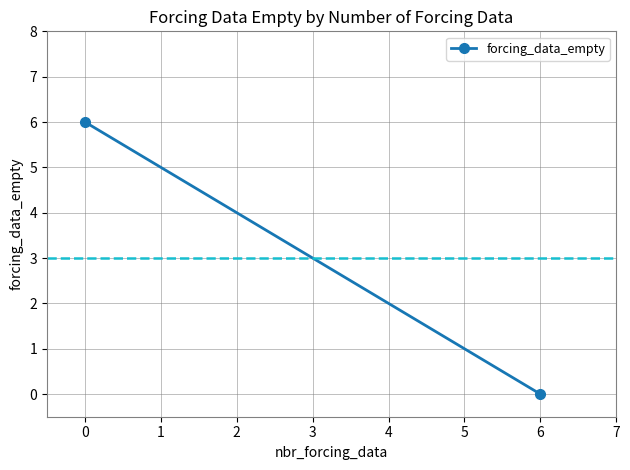

How many lines are shown in the chart?

1